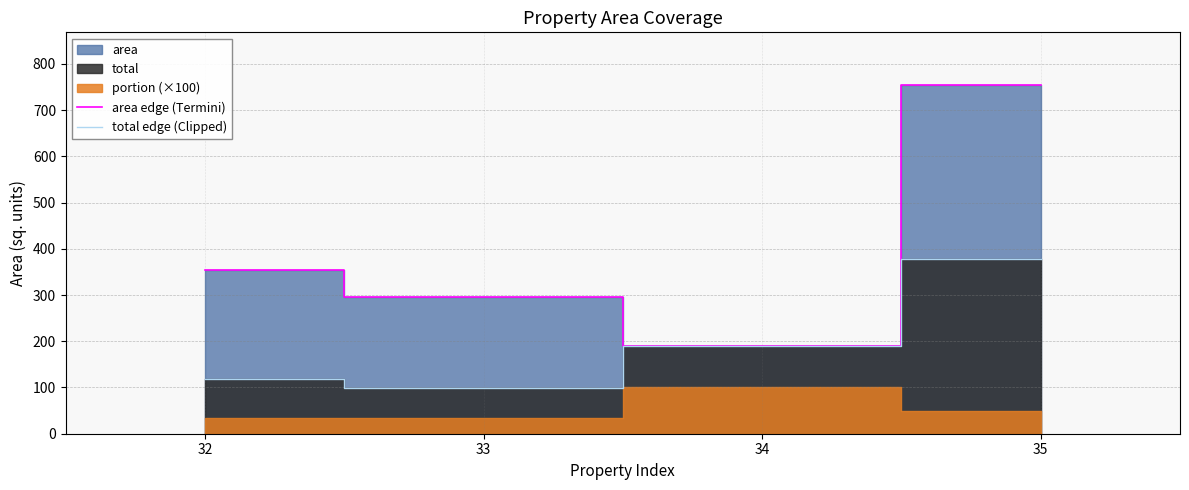

Which category has the highest value in the area edge (Termini) series?

35